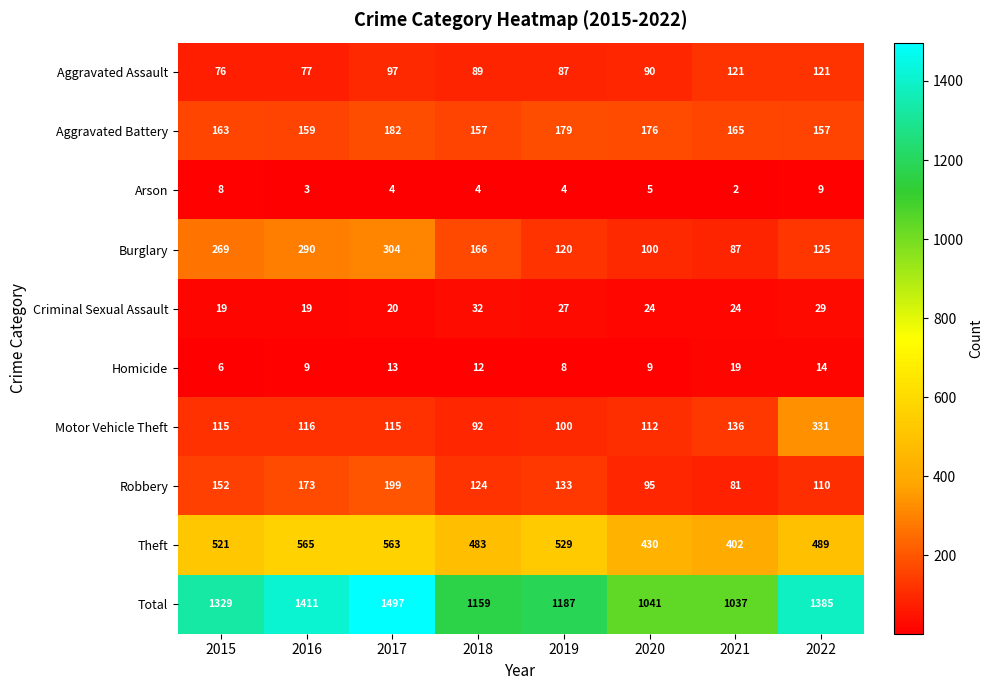

At how many categories does at least one series exceed 1014?

8